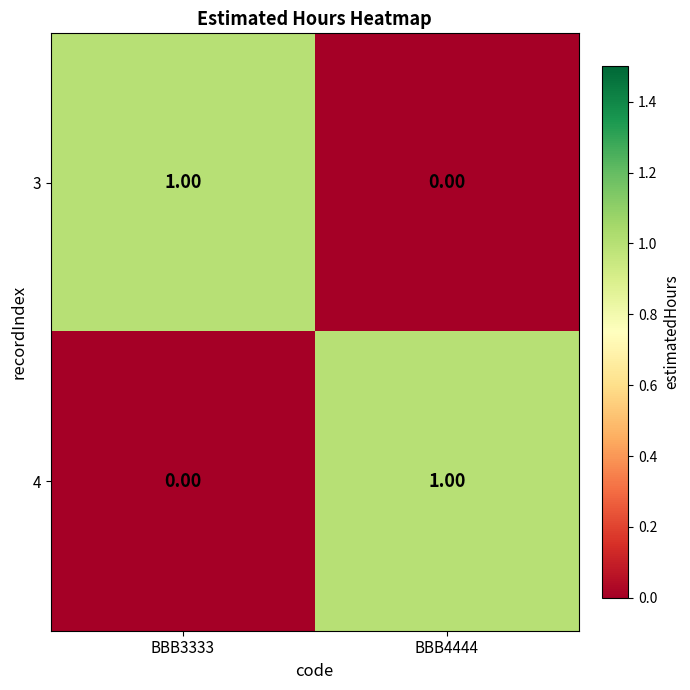

How many data points does each series have?

2